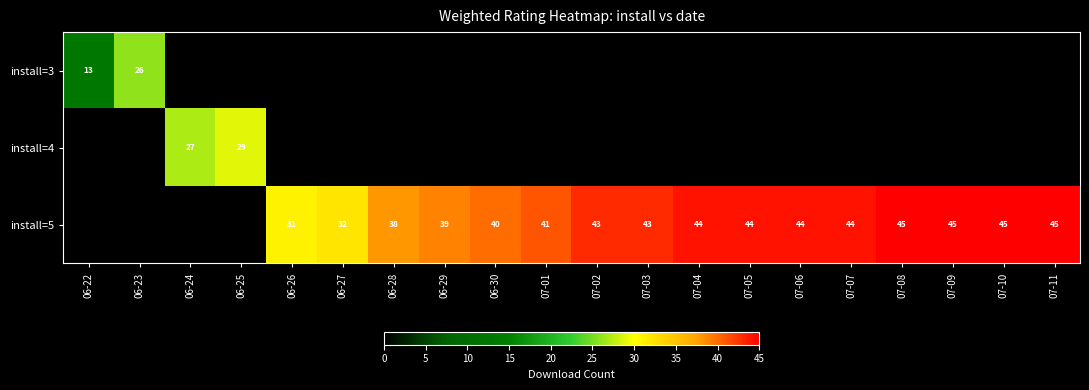

Is it true that install=5 equals 40 at 06-30?

True